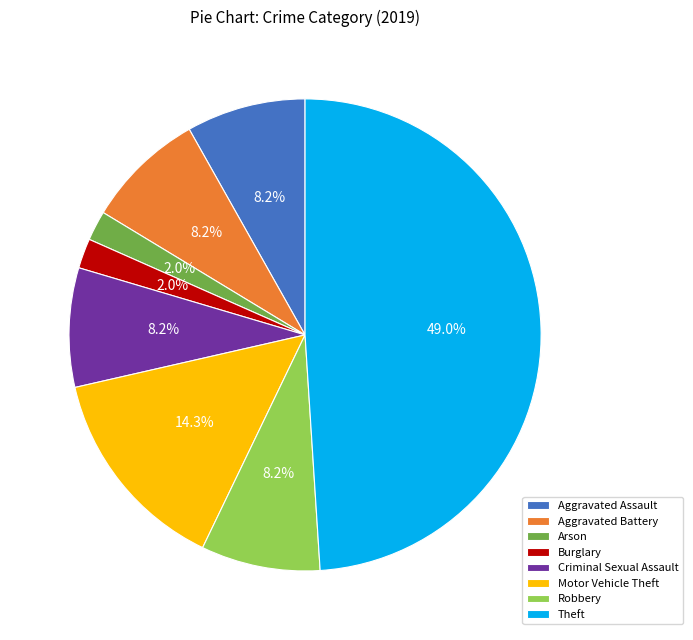

Is there any slice that represents more than half of the pie?

No